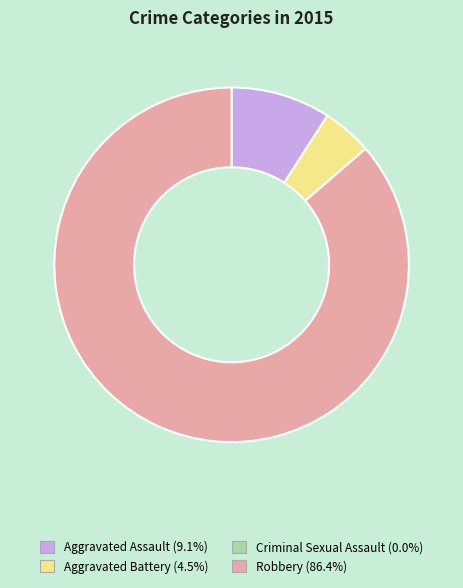

Which has a higher value, Aggravated Assault or Robbery?

Robbery